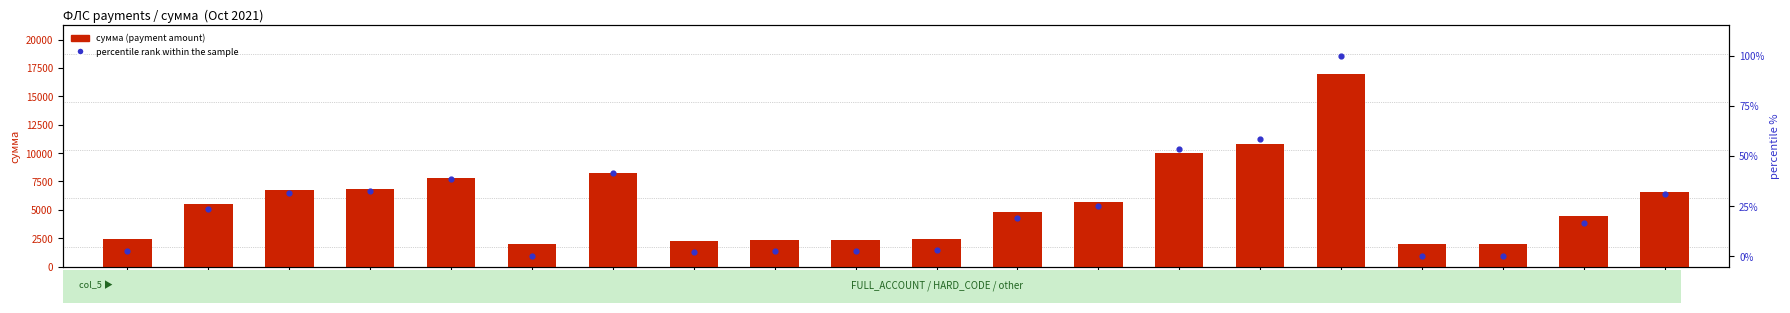

Which series has the largest total across all categories?

сумма (payment amount)